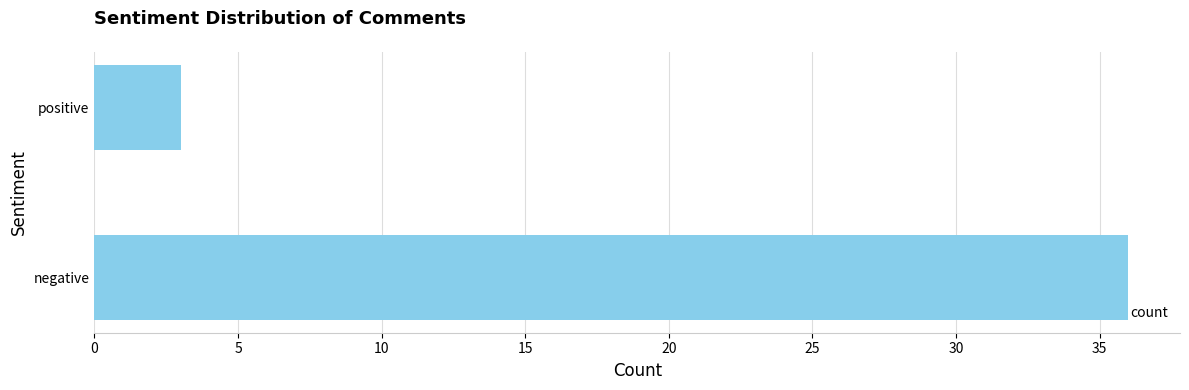

What is the sum of all values?

39